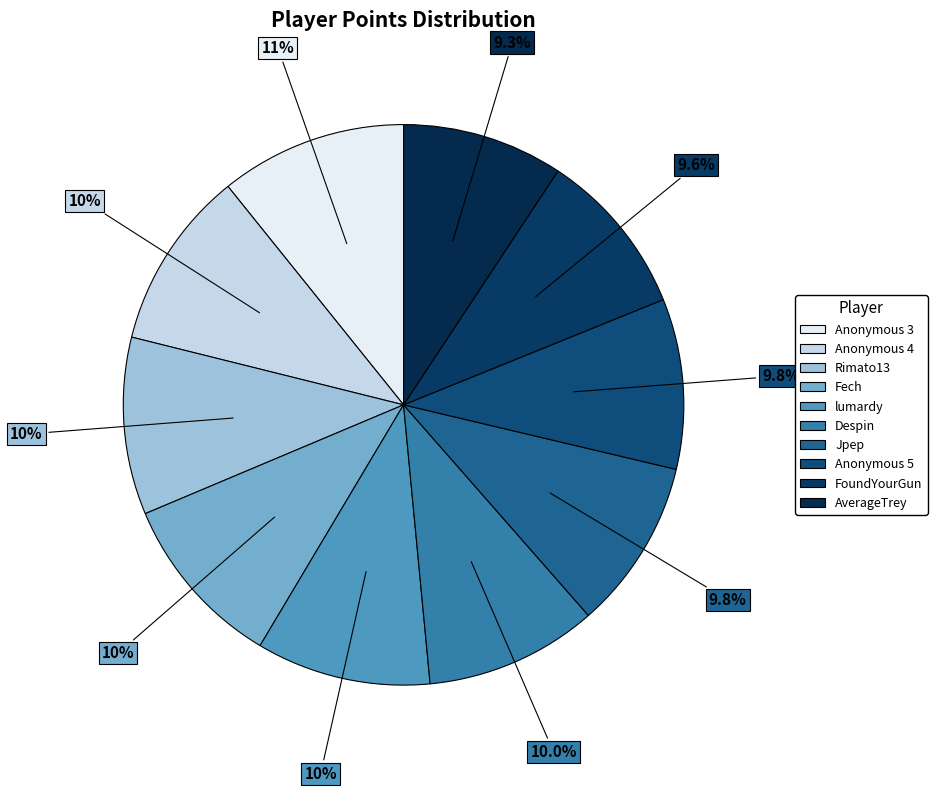

What portion of the pie excludes lumardy?

89.9%